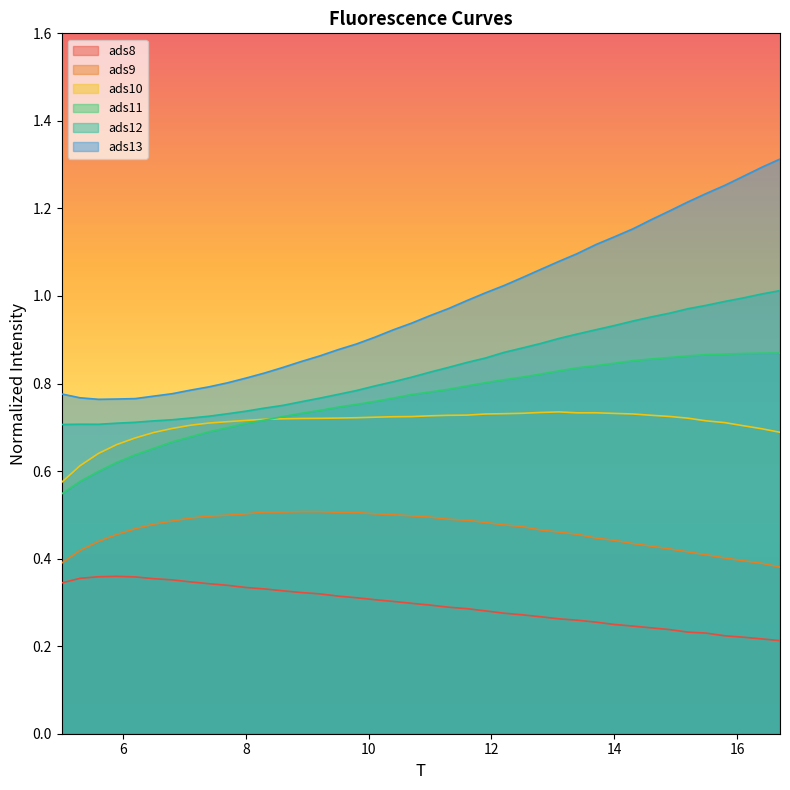

Which series has the largest total across all categories?

ads13